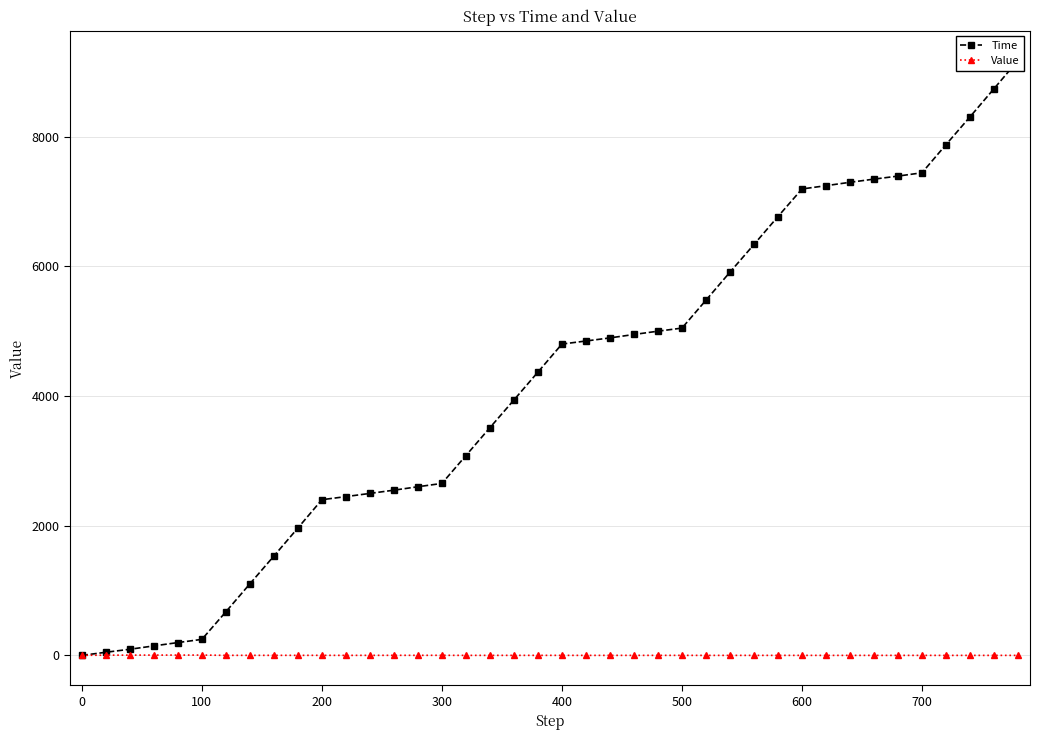

How many lines are shown in the chart?

2